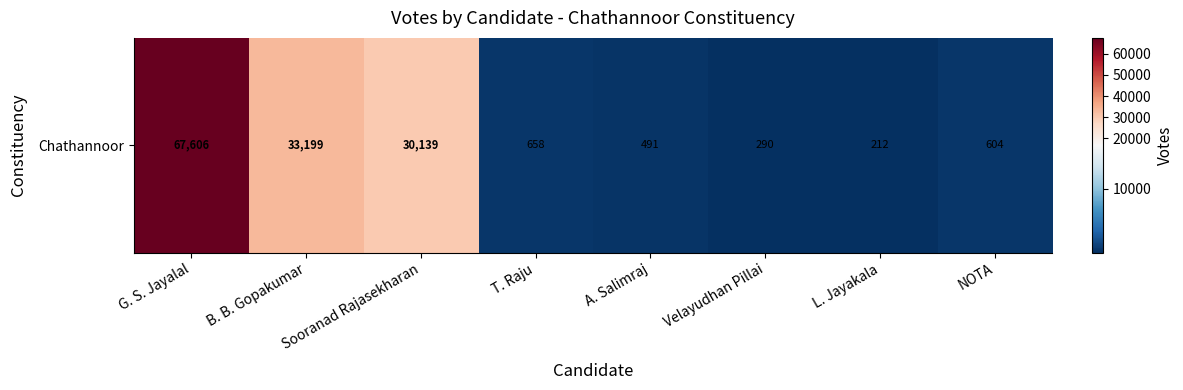

Where does the data first go above 658?

G. S. Jayalal